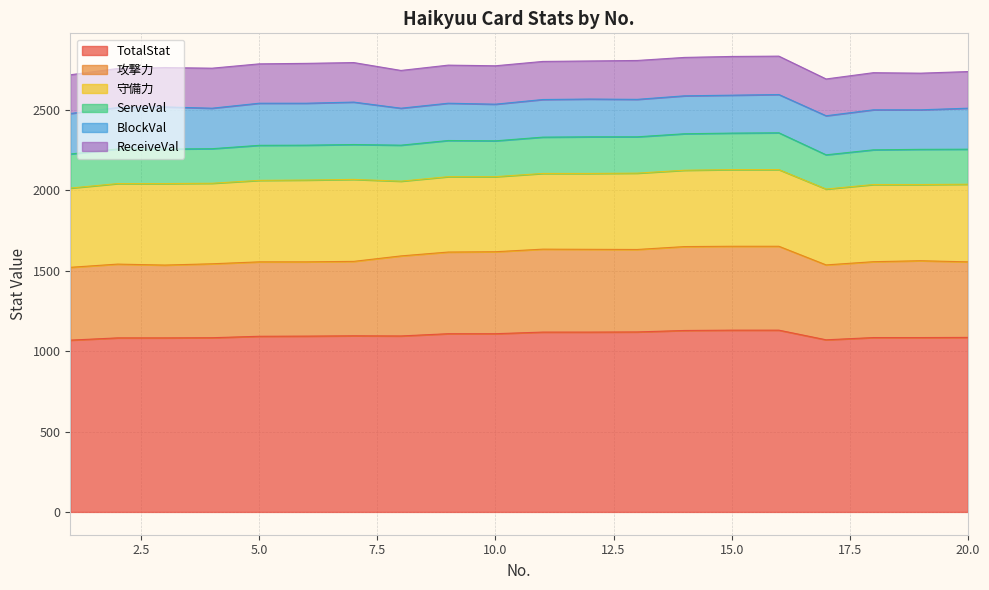

What is the maximum value for BlockVal?

264